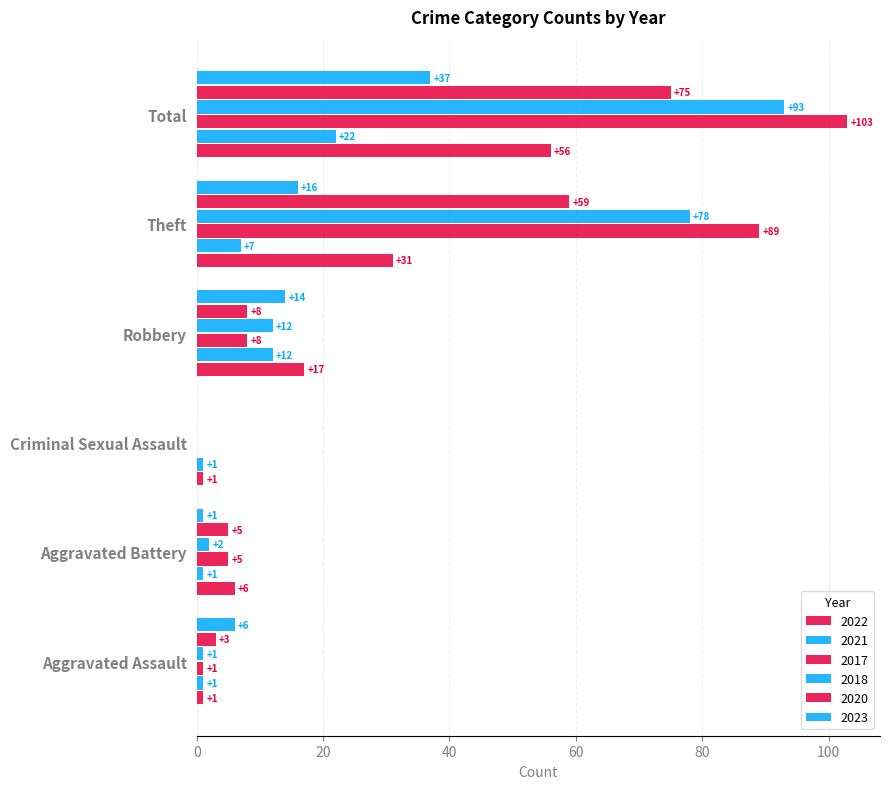

How many values in 2017 are above zero?

5